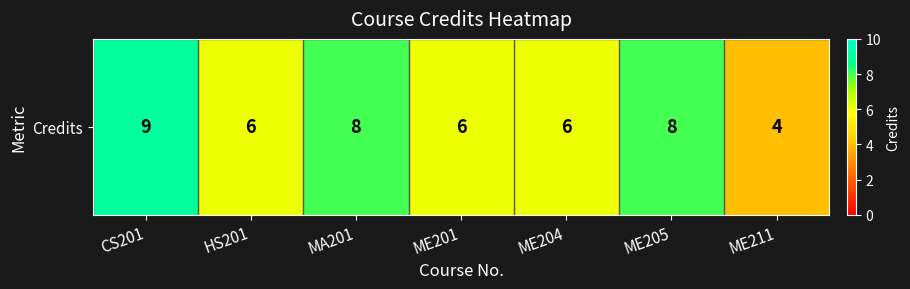

The chart shows a value of 6 at HS201. True or false?

True